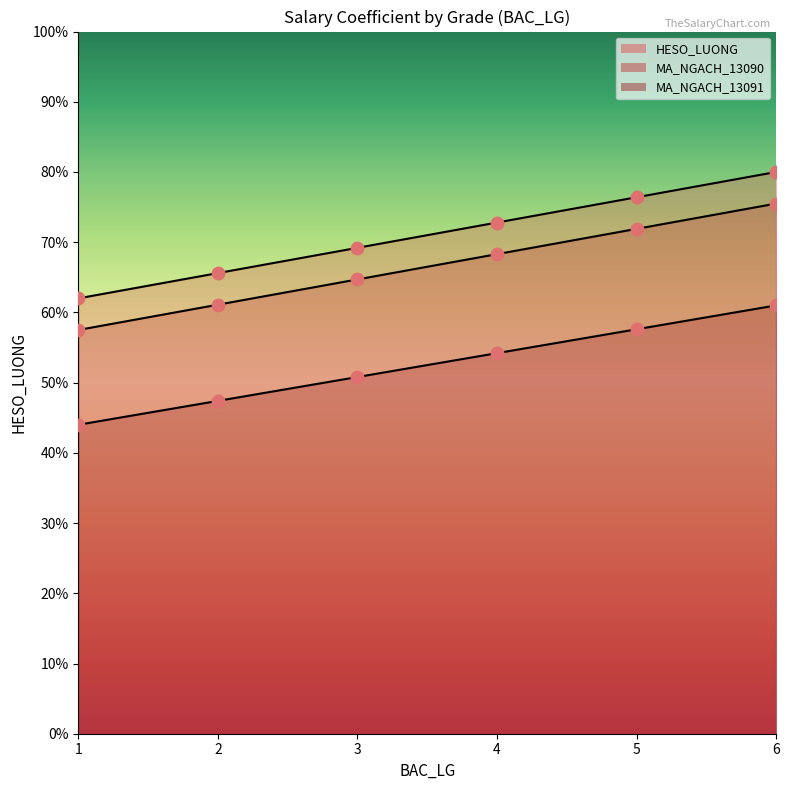

Is the value of MA_NGACH_13091 at 2 greater than the value of HESO_LUONG at 3?

No